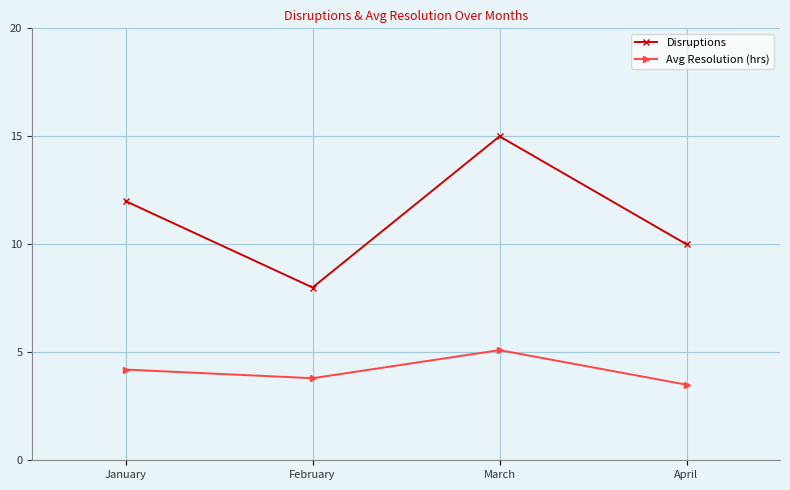

At which category does the chart reach its minimum across all series?

April